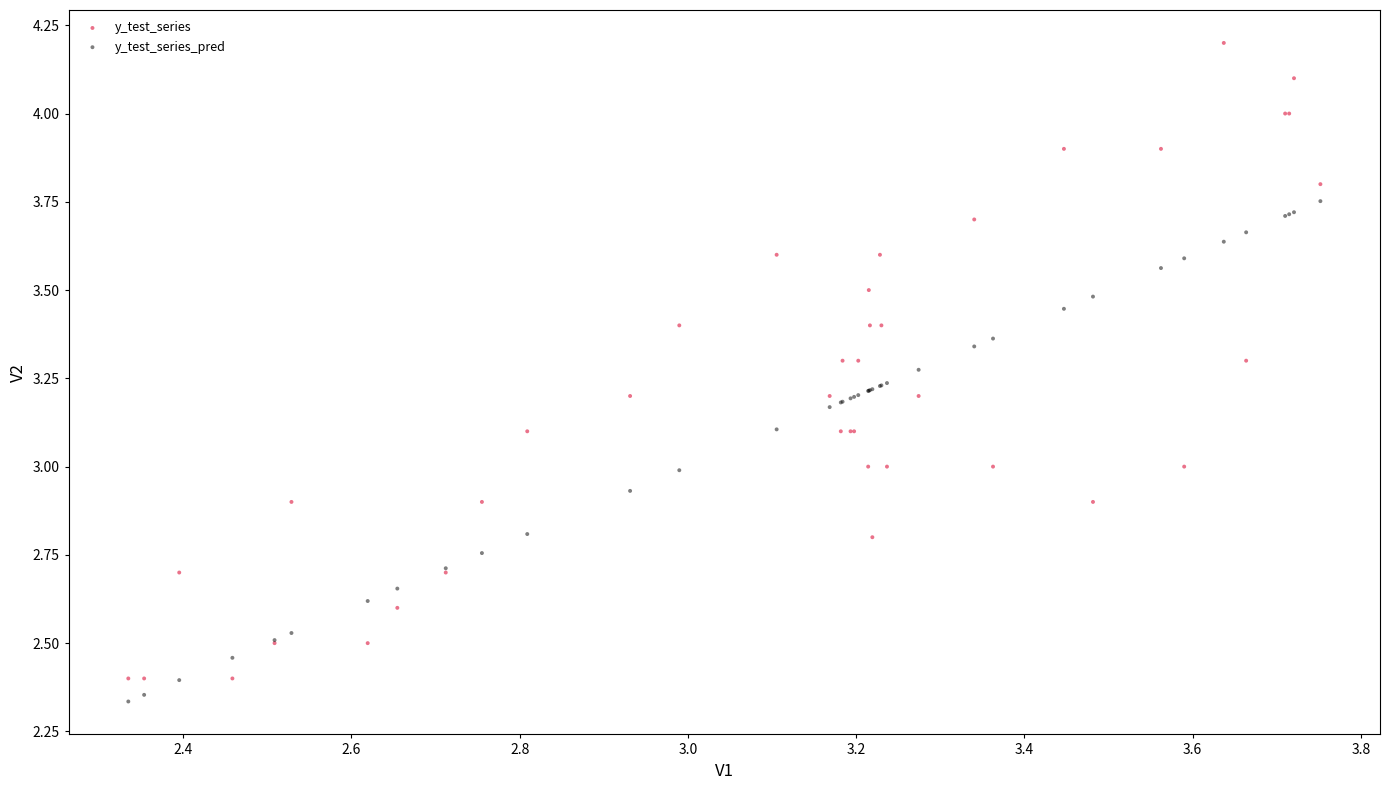

Which series reaches the maximum Y coordinate?

y_test_series